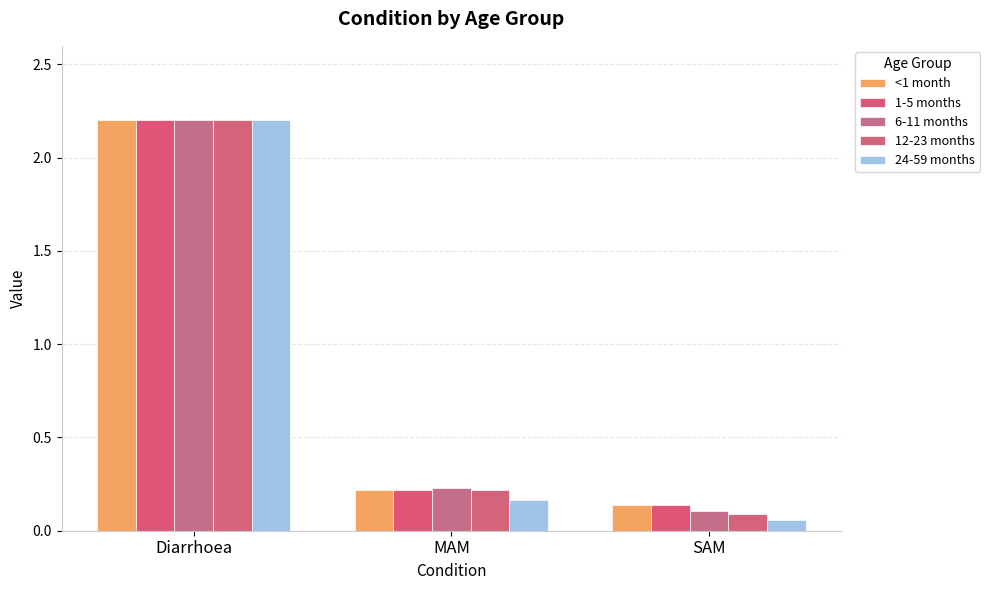

At which label does <1 month reach its peak?

Diarrhoea